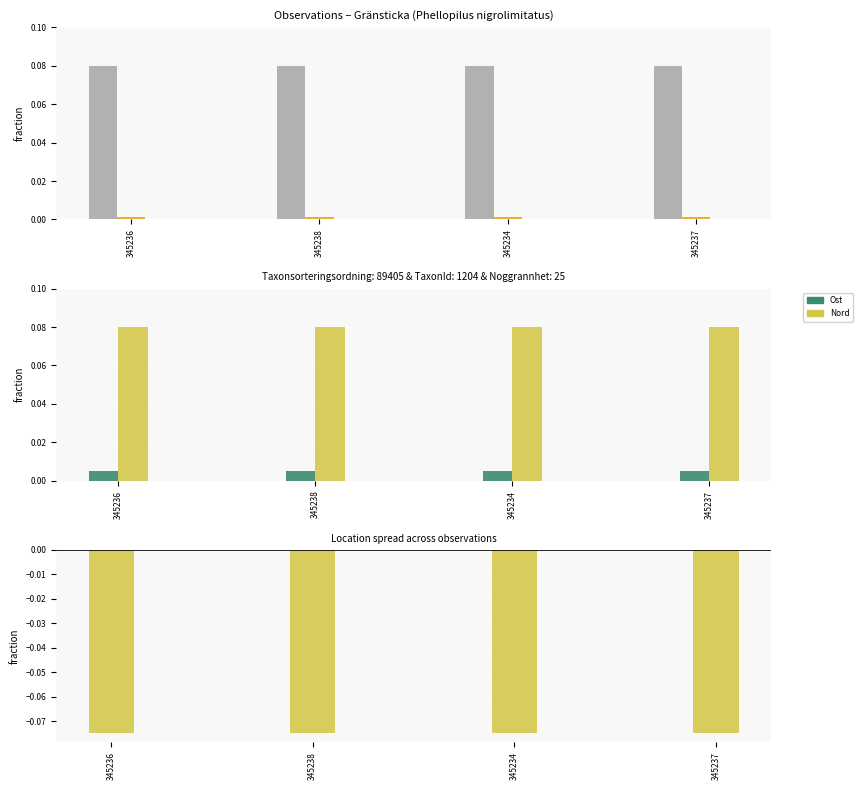

What is the average value of the Nord series?

0.1